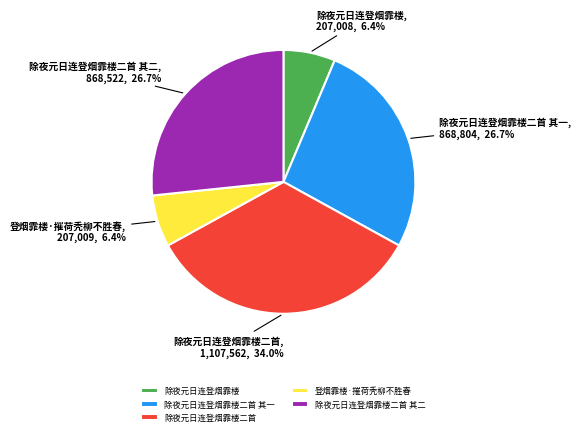

Between 除夜元日连登烟霏楼二首 其一 and 除夜元日连登烟霏楼二首, which is larger?

除夜元日连登烟霏楼二首